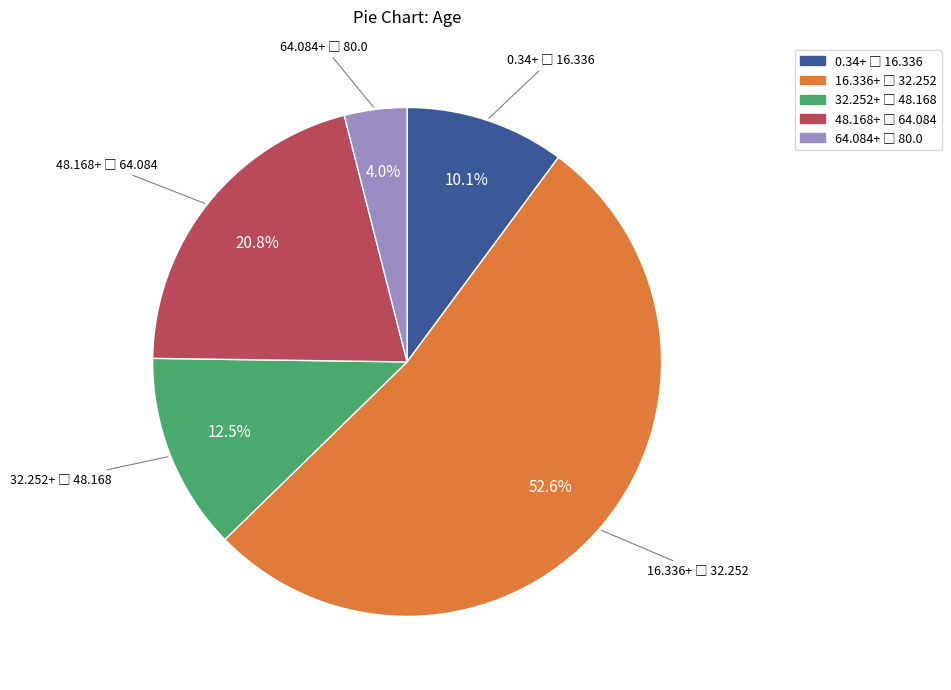

Does any single category account for the majority?

Yes